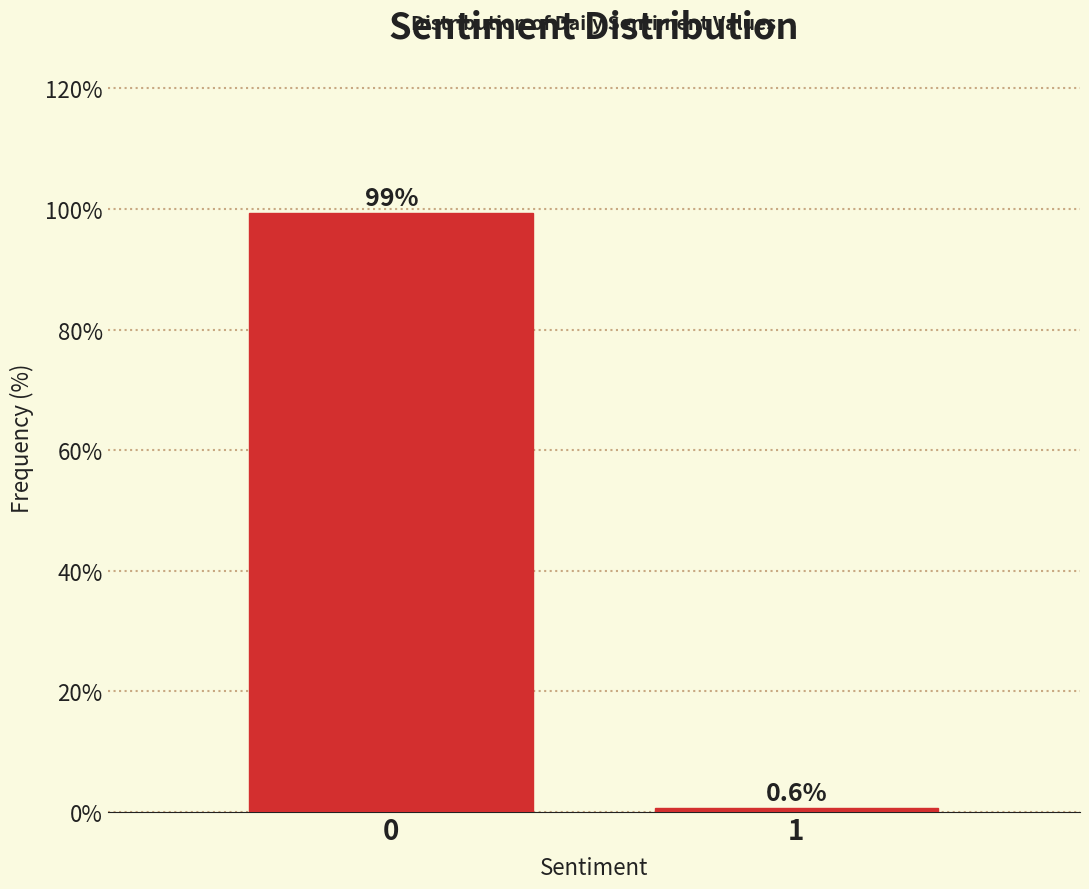

Reading right to left, extract all data points from this chart.

1=0.6	0=99.4